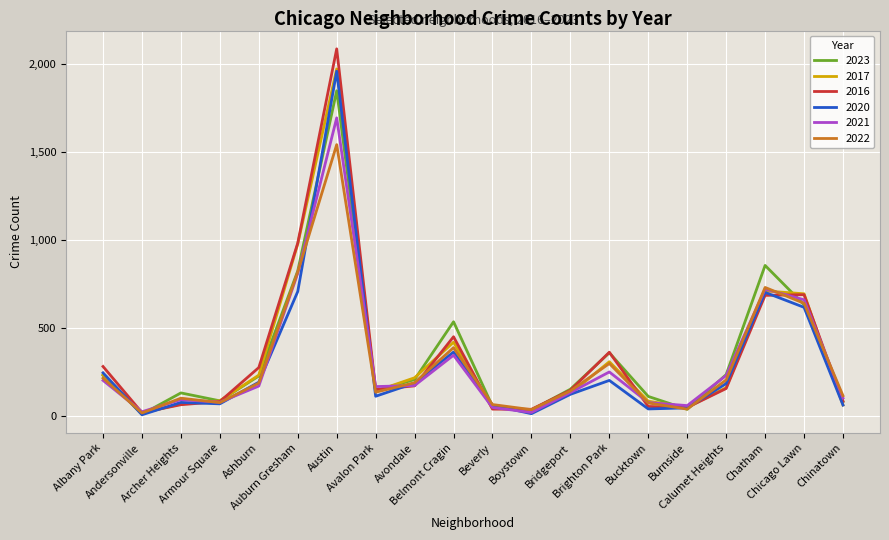

What position from the right is Beverly?

10